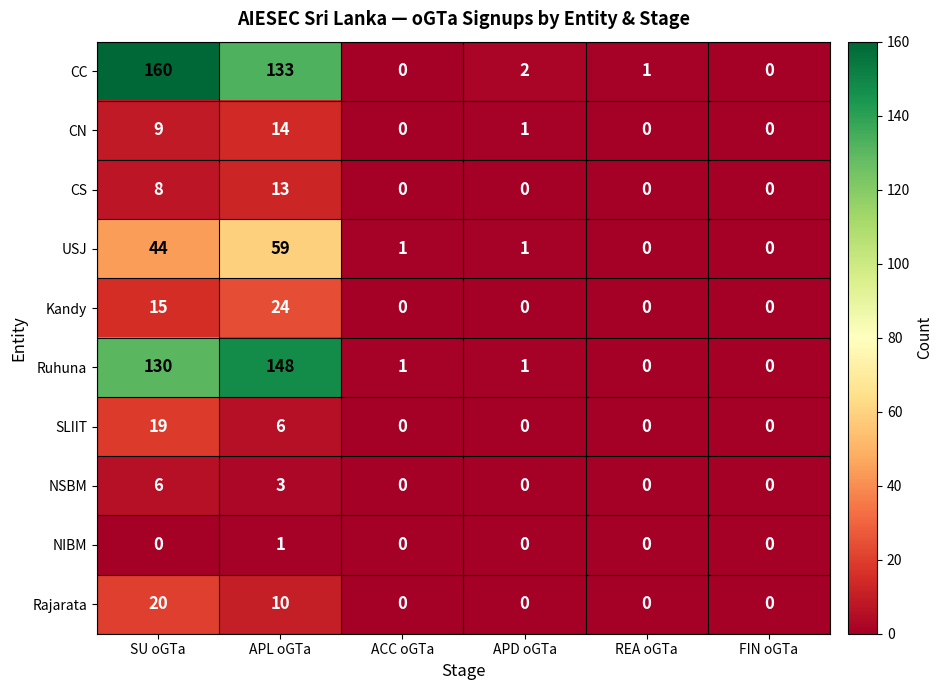

At how many categories does at least one series exceed 156?

1